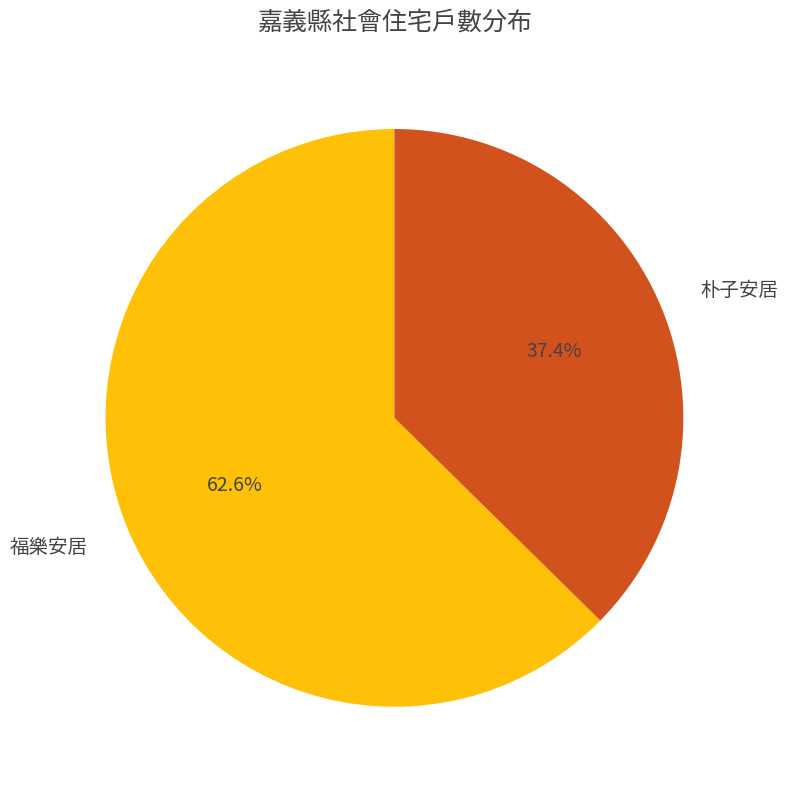

Which category has the biggest portion of the pie?

福樂安居